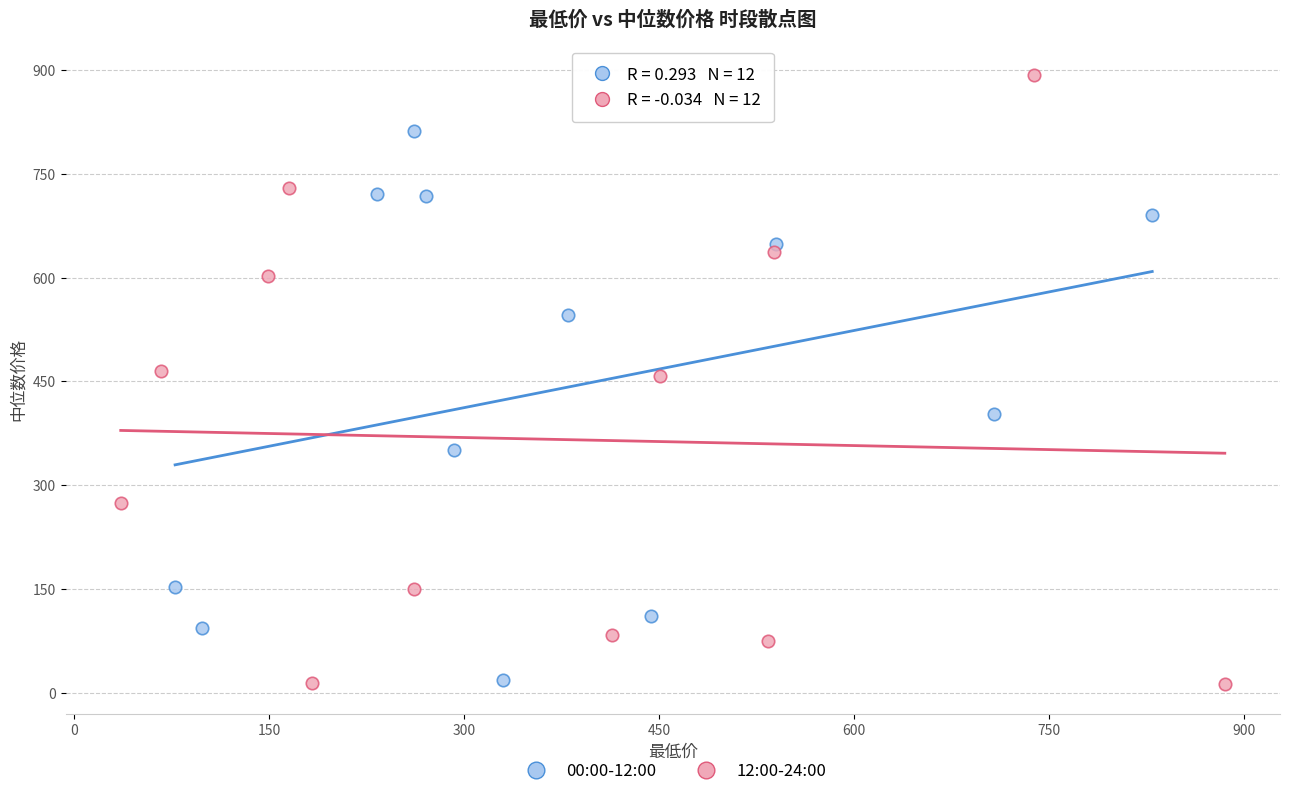

Which series has the largest Y range (max minus min)?

12:00-24:00